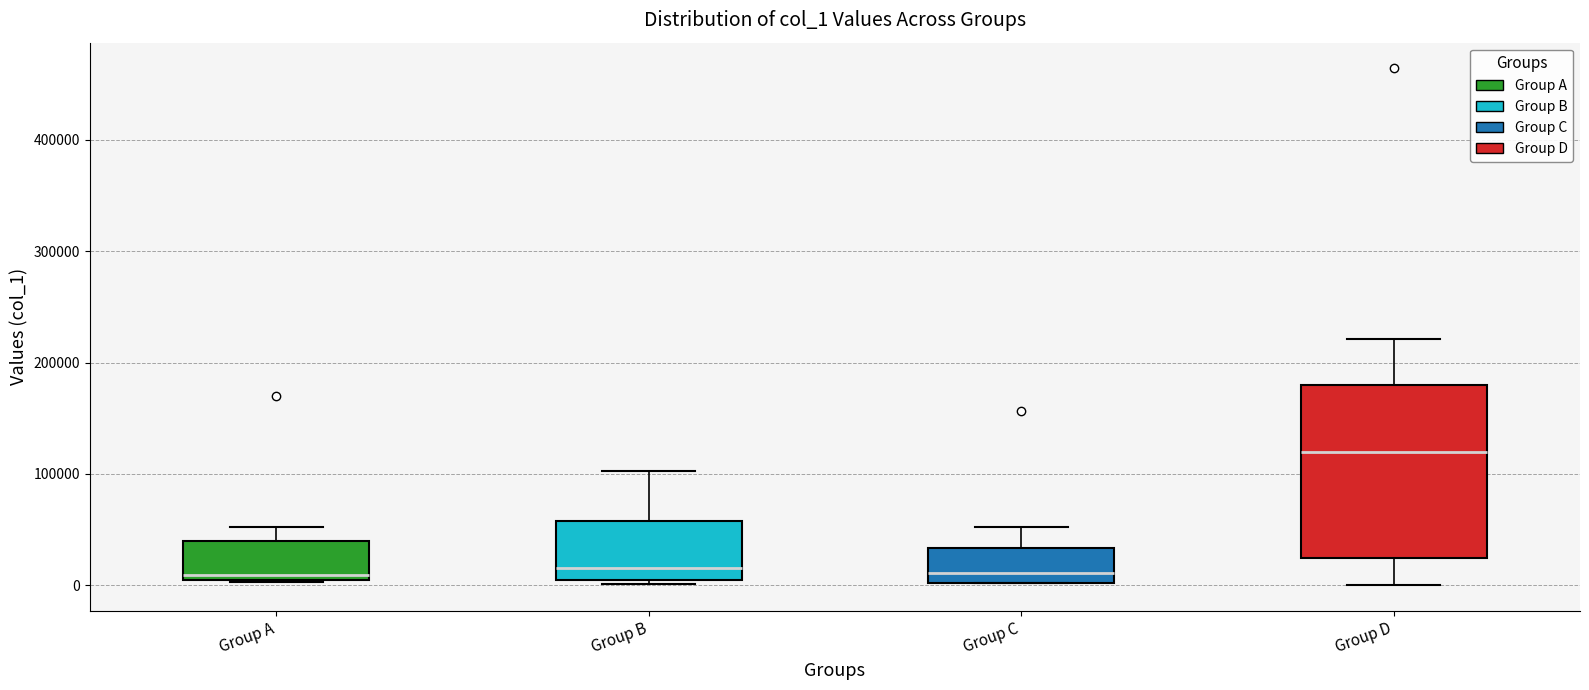

Reading left to right, transcribe this box plot: for each box, give where its median line is, the range the box spans, and where its two whiskers end, as read against the y-axis. The values are not printed on the chart, so give them approximately, as read against the axis.

Group A: median 10000, box 0 to 40000, whiskers 0 to 50000
Group B: median 20000, box 0 to 60000, whiskers 0 (just below the box's lower edge) to 100000
Group C: median 10000, box 0 to 30000, whiskers 0 to 50000
Group D: median 120000, box 20000 to 180000, whiskers 0 to 220000